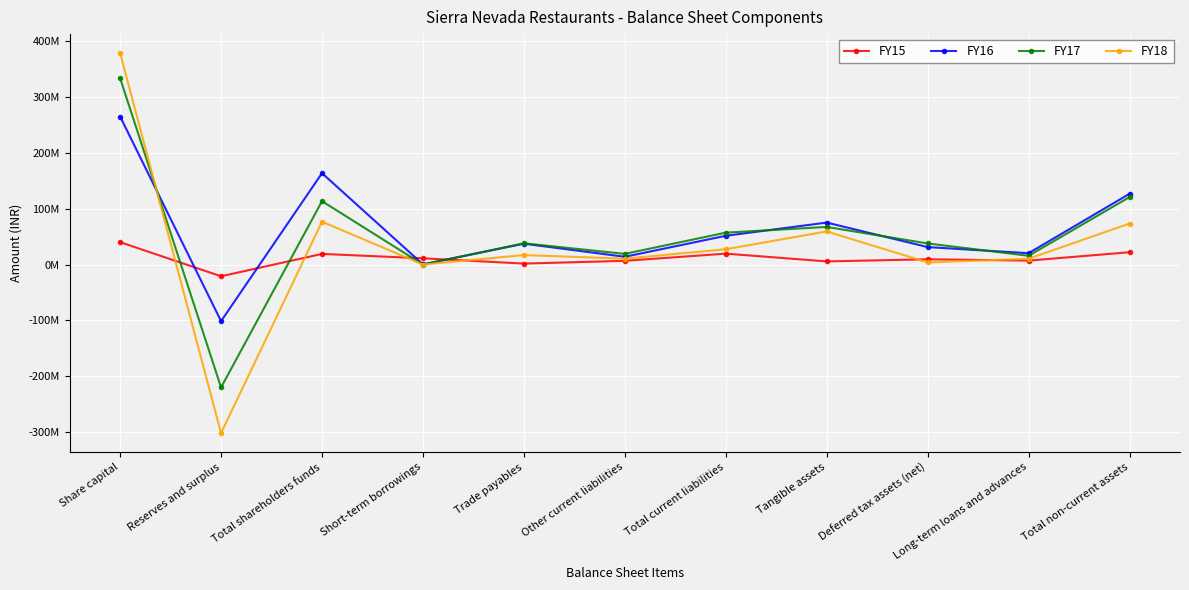

Rank the series by their maximum value, from highest to lowest.

FY18, FY17, FY16, FY15